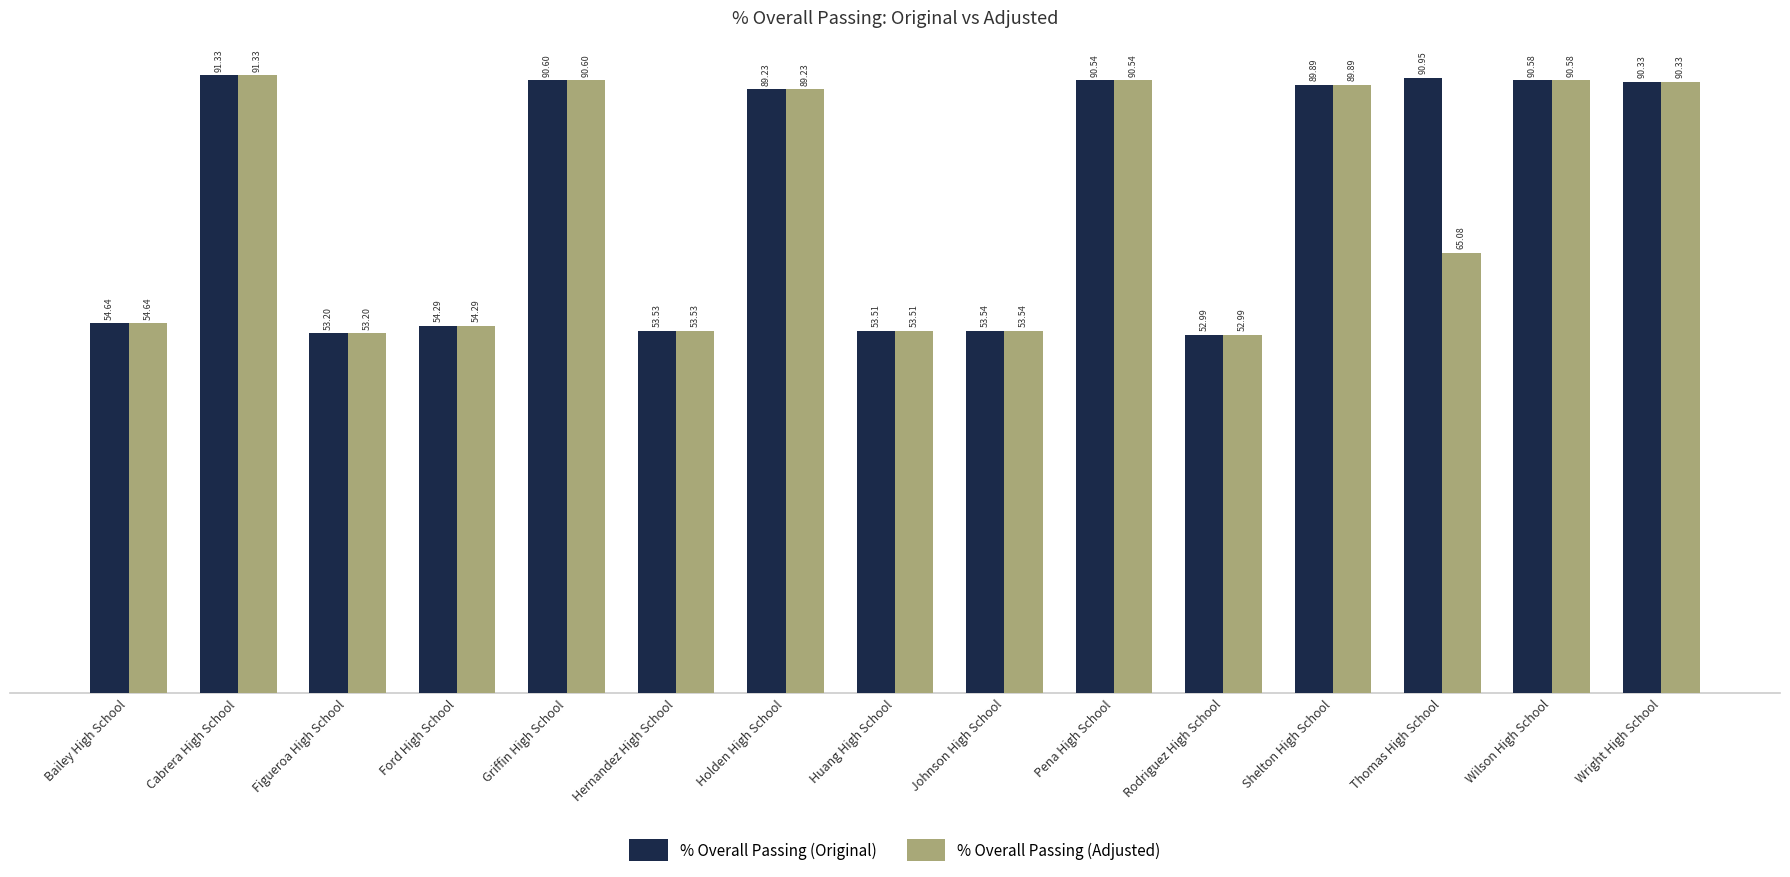

What is the difference between the maximum and minimum values in the % Overall Passing (Adjusted) series?

38.3